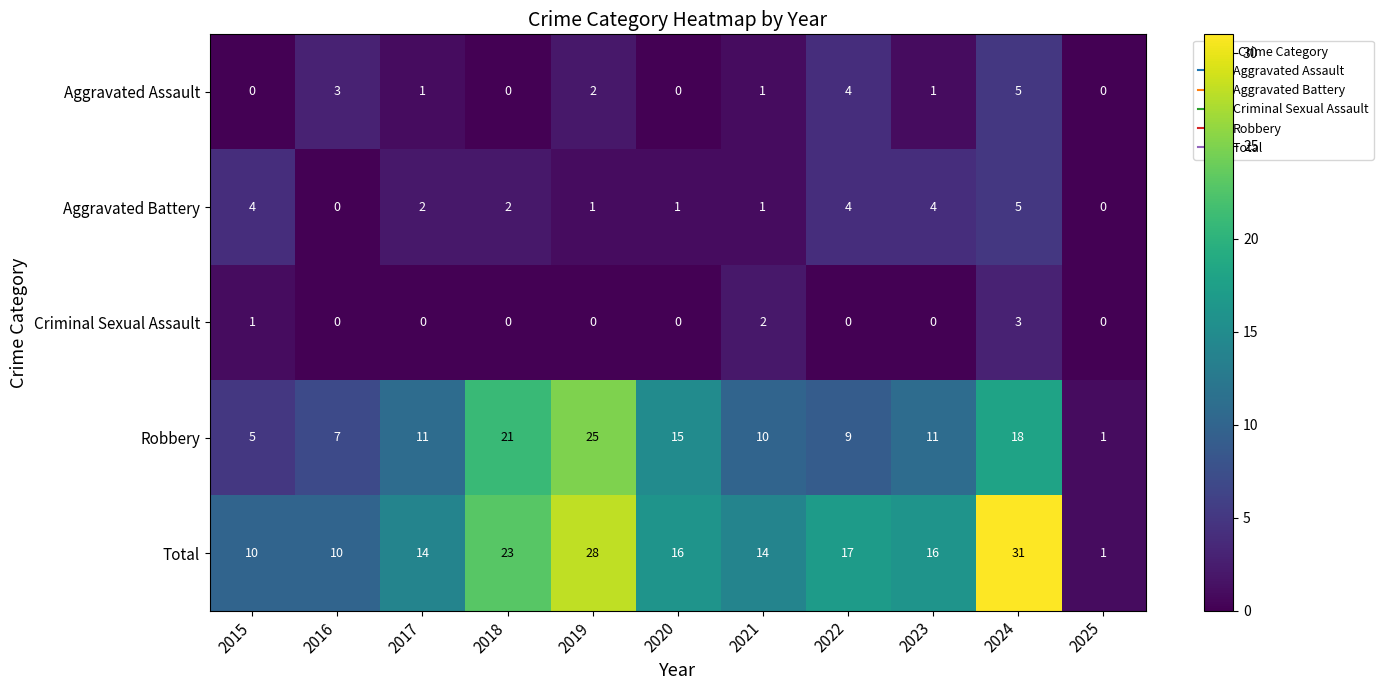

At which label does Total reach its minimum?

2025